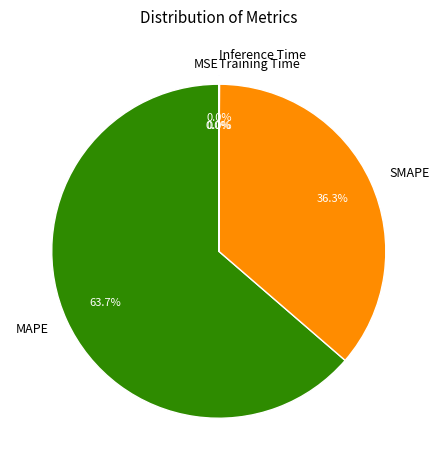

How much of the chart is everything except SMAPE?

63.7%